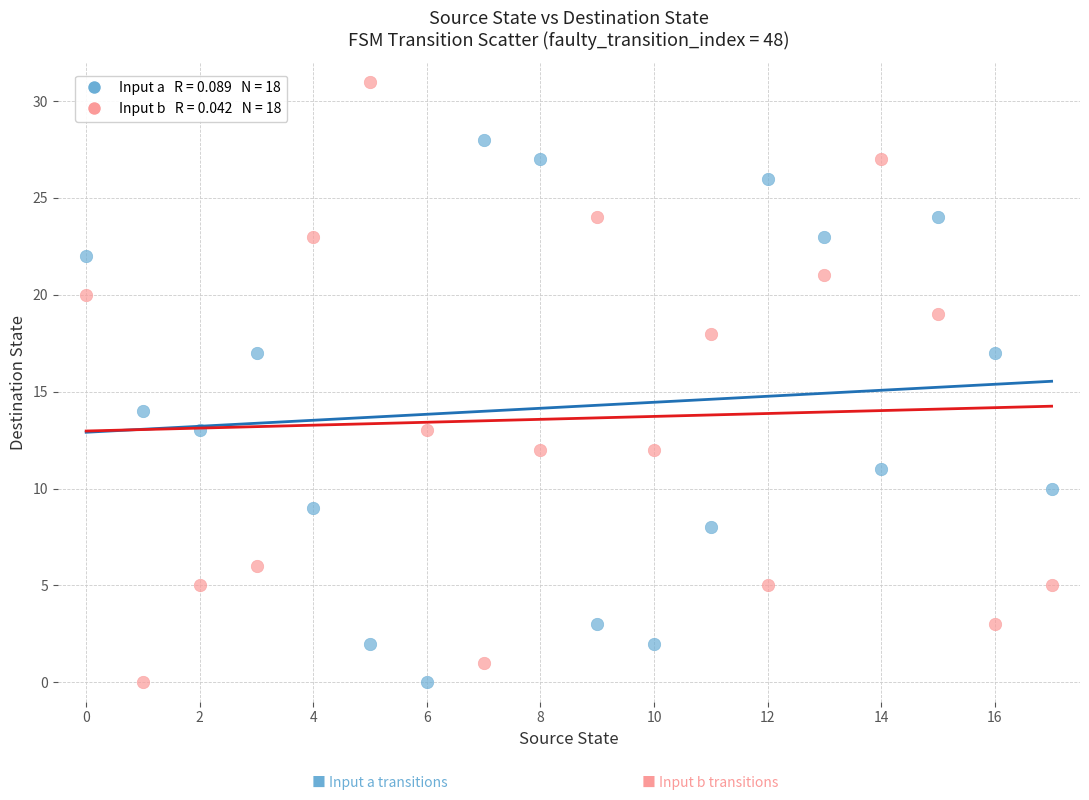

Across all series, what Y value is closest to 15?

14